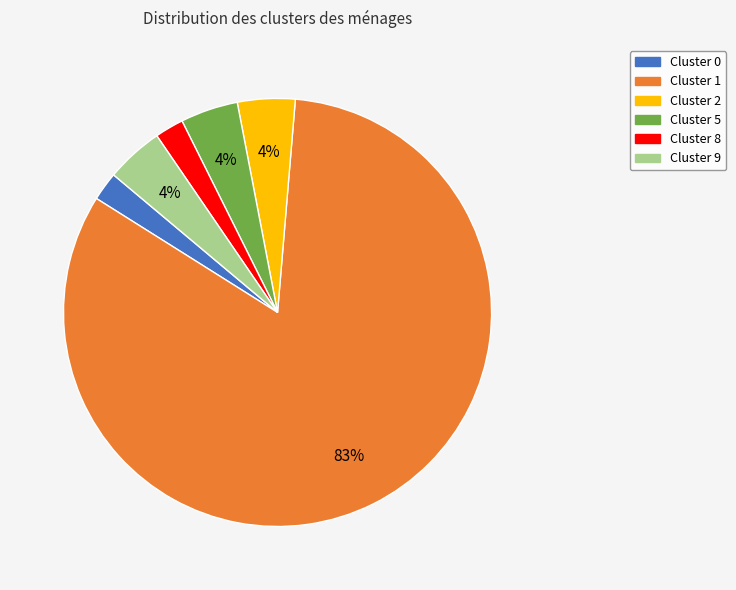

The Cluster 1 slice represents 75% of the pie. True or false?

False